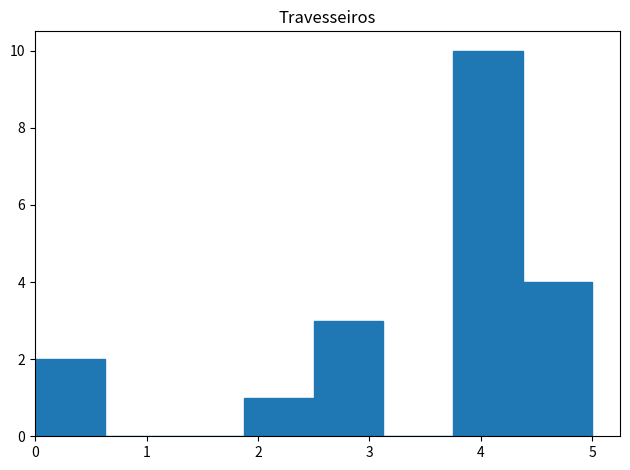

Which range on the x-axis has the tallest bar?

3.8 to 4.4